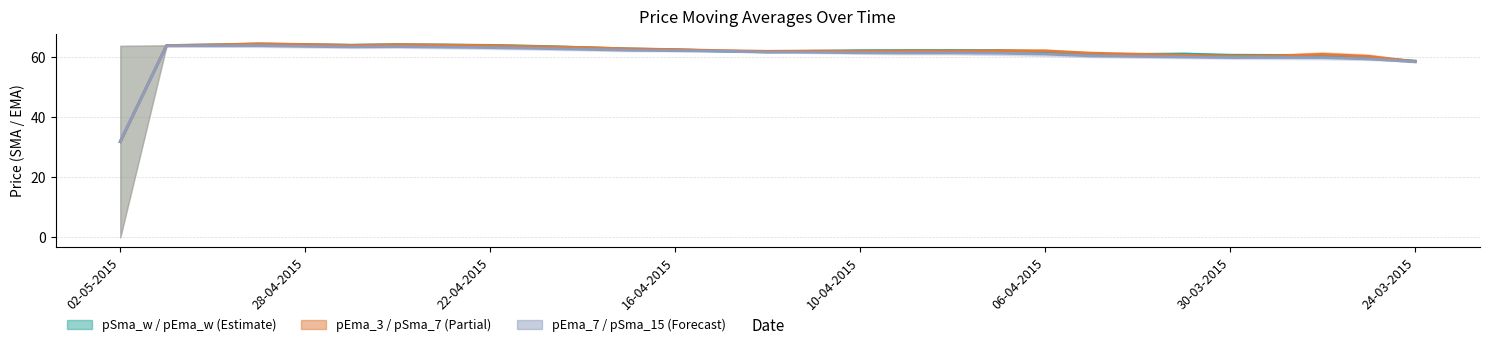

Is it true that pEma_3 / pSma_7 (Partial) equals 91.3 at 16-04-2015?

False